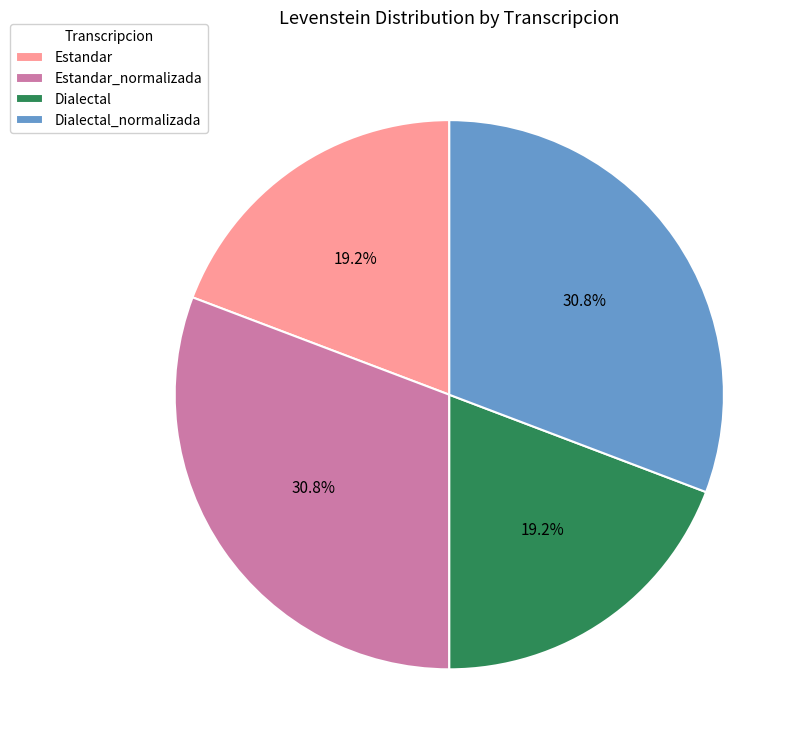

What is the ratio of the value at Dialectal to the value at Estandar?

1.0